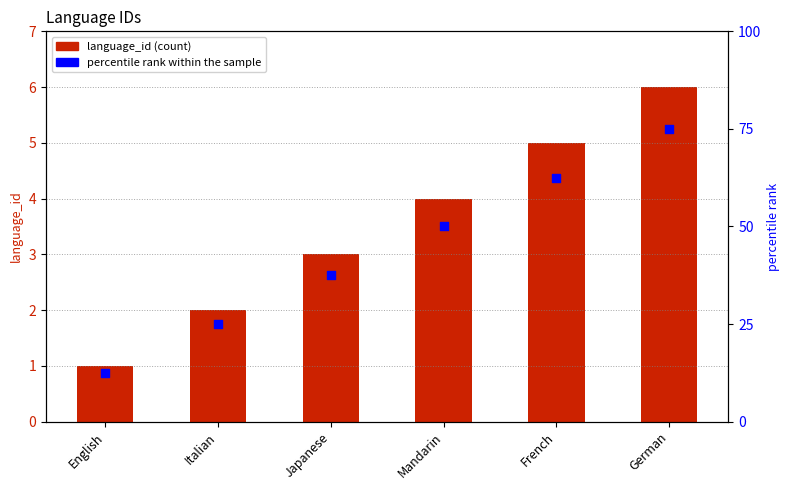

Which series has the widest spread of Y values?

percentile rank within the sample